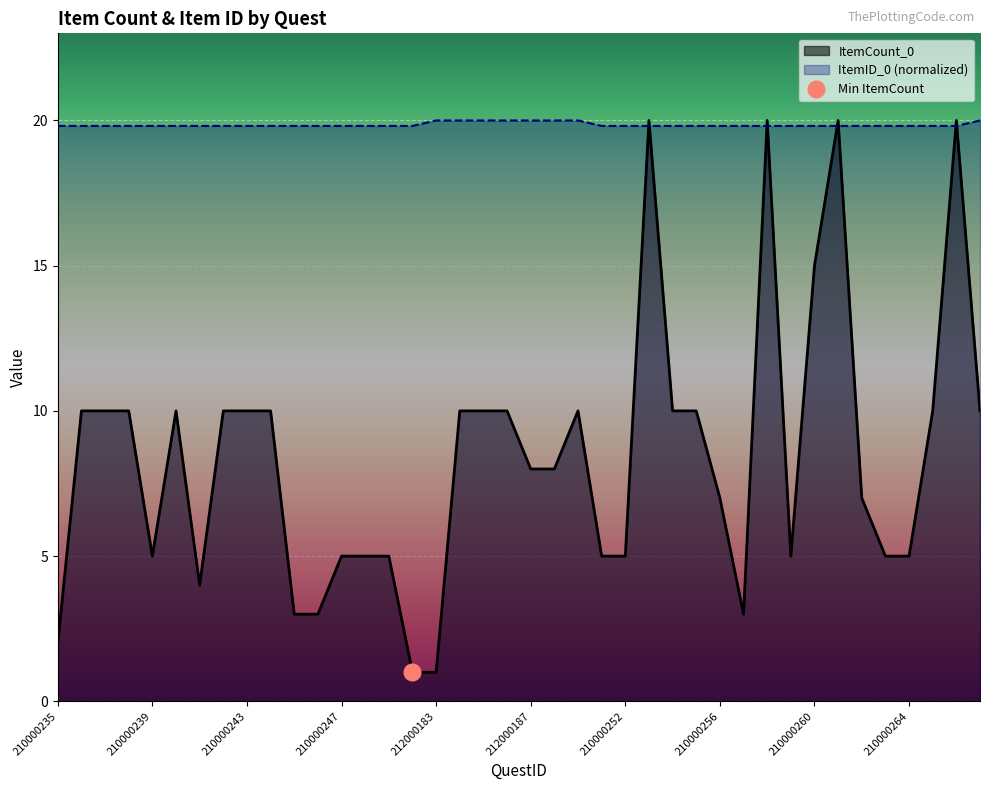

Reading right to left, list all the values displayed in this chart.

ItemCount_0: 212000190=10.0	210000266=20.0	210000265=10.0	210000264=5.0	210000263=5.0	210000262=7.0	210000261=20.0	210000260=15.0	210000259=5.0	210000258=20.0	210000257=3.0	210000256=7.0	210000255=10.0	210000254=10.0	210000253=20.0	210000252=5.0	210000251=5.0	212000189=10.0	212000188=8.0	212000187=8.0	212000186=10.0	212000185=10.0	212000184=10.0	212000183=1.0	210000250=1.0	210000249=5.0	210000248=5.0	210000247=5.0	210000246=3.0	210000245=3.0	210000244=10.0	210000243=10.0	210000242=10.0	210000241=4.0	210000240=10.0	210000239=5.0	210000238=10.0	210000237=10.0	210000236=10.0	210000235=2.0
ItemID_0: 212000190=20.0	210000266=19.8	210000265=19.8	210000264=19.8	210000263=19.8	210000262=19.8	210000261=19.8	210000260=19.8	210000259=19.8	210000258=19.8	210000257=19.8	210000256=19.8	210000255=19.8	210000254=19.8	210000253=19.8	210000252=19.8	210000251=19.8	212000189=20.0	212000188=20.0	212000187=20.0	212000186=20.0	212000185=20.0	212000184=20.0	212000183=20.0	210000250=19.8	210000249=19.8	210000248=19.8	210000247=19.8	210000246=19.8	210000245=19.8	210000244=19.8	210000243=19.8	210000242=19.8	210000241=19.8	210000240=19.8	210000239=19.8	210000238=19.8	210000237=19.8	210000236=19.8	210000235=19.8